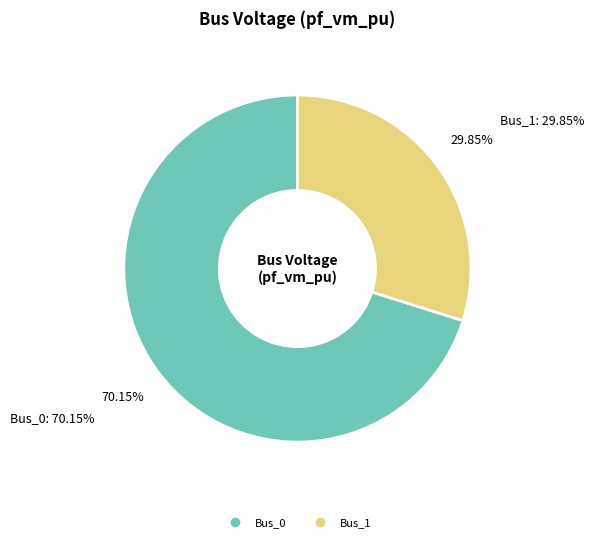

Is there any slice that represents more than half of the pie?

Yes